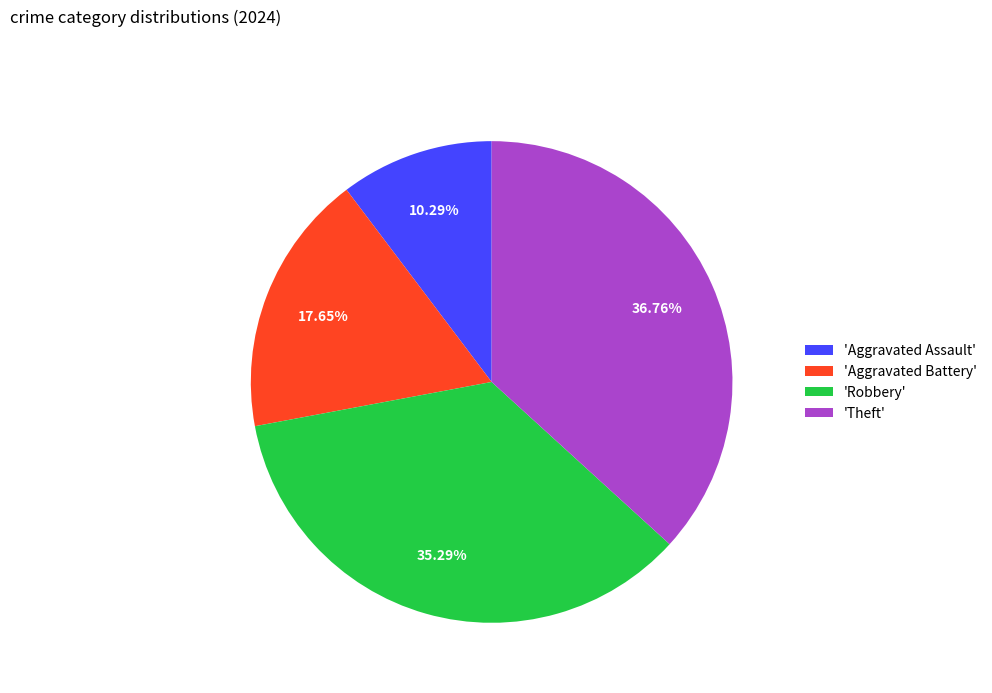

Does any single category account for the majority?

No